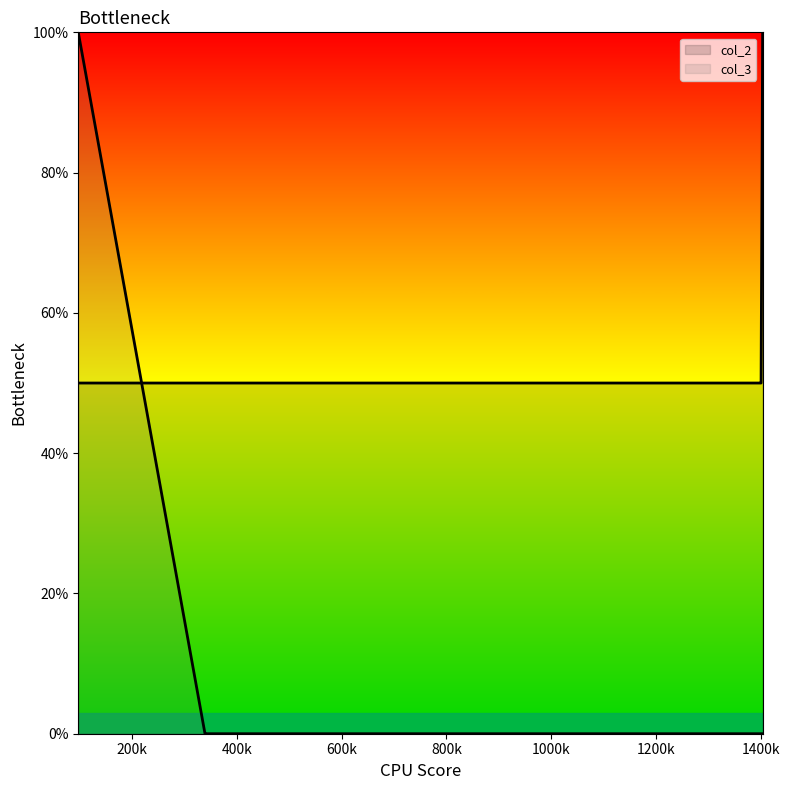

What is the label of the 2nd point from the right?

1404